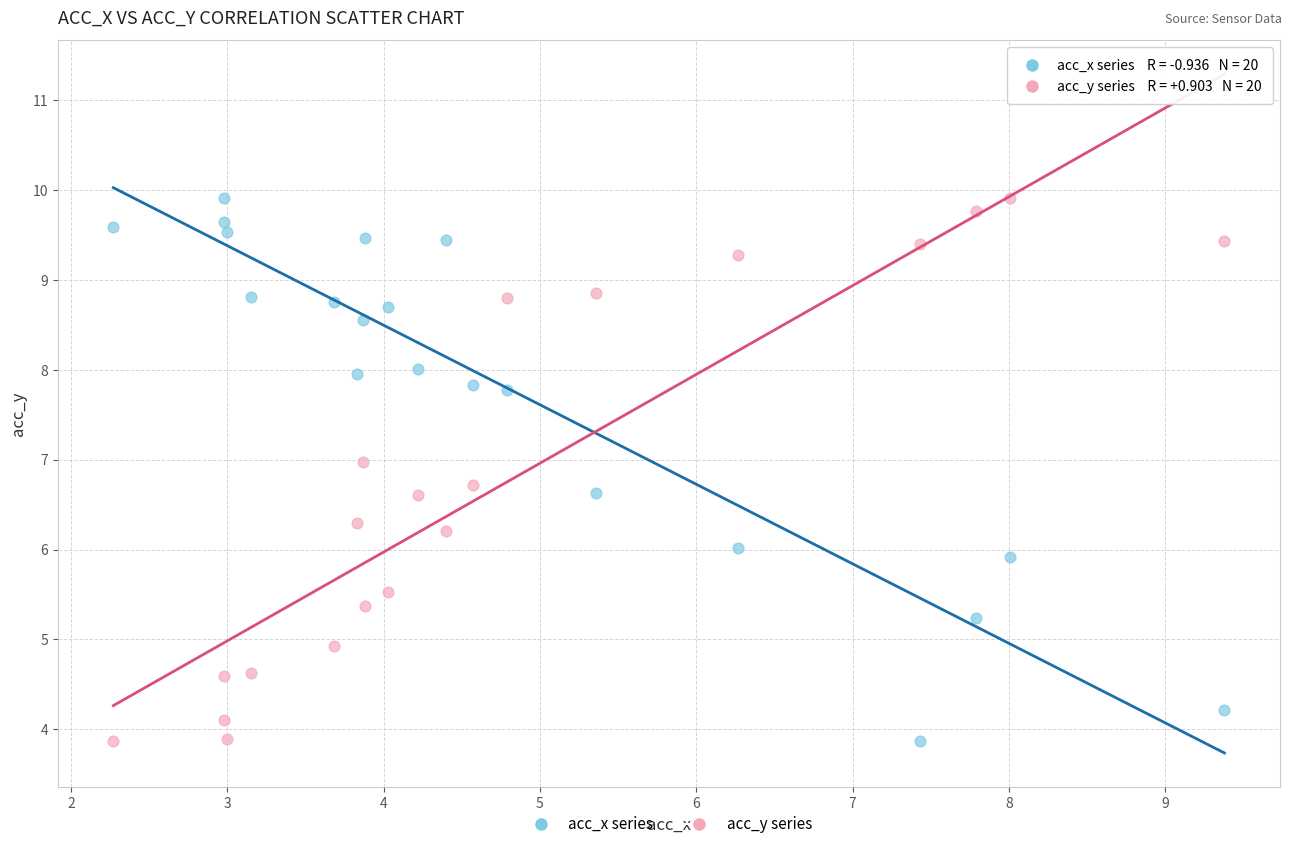

Across all data points, what is the range of X values (max minus min)?

7.1